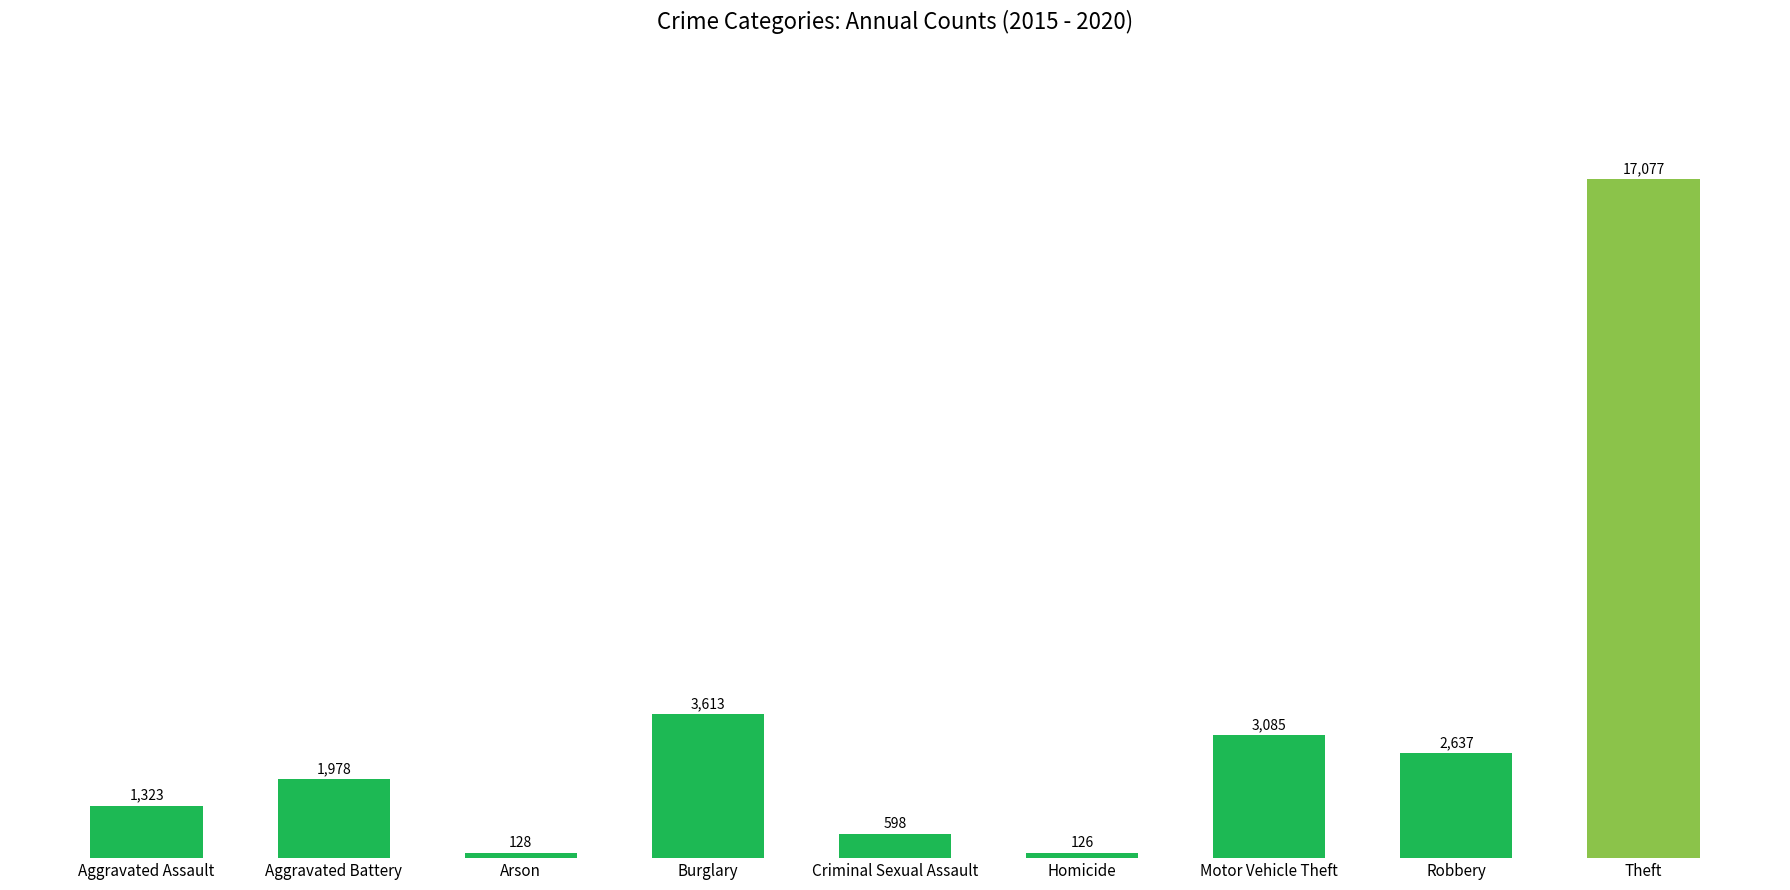

Does the chart contain any negative values?

No